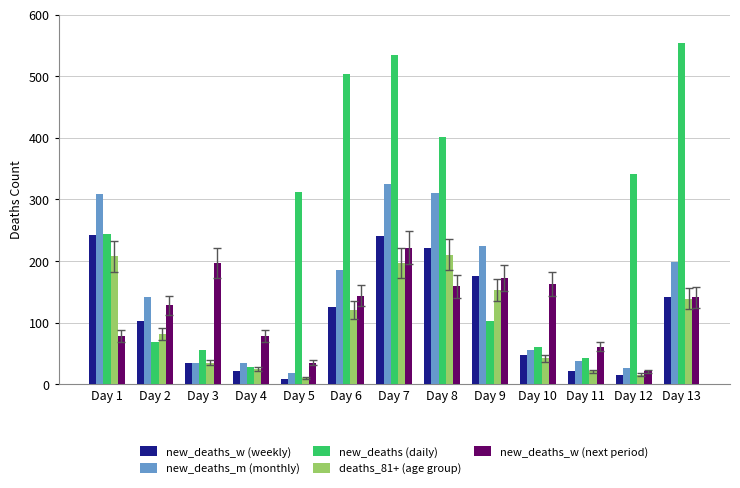

The new_deaths (daily) series shows 453 at Day 12. True or false?

False